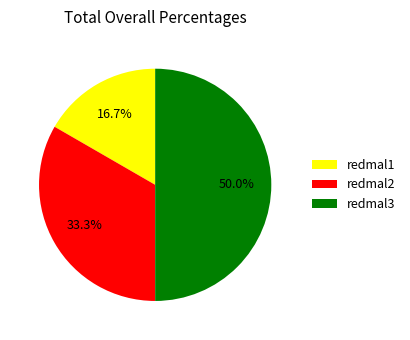

To the nearest percent, what is the difference between the largest and smallest slice percentages?

33%